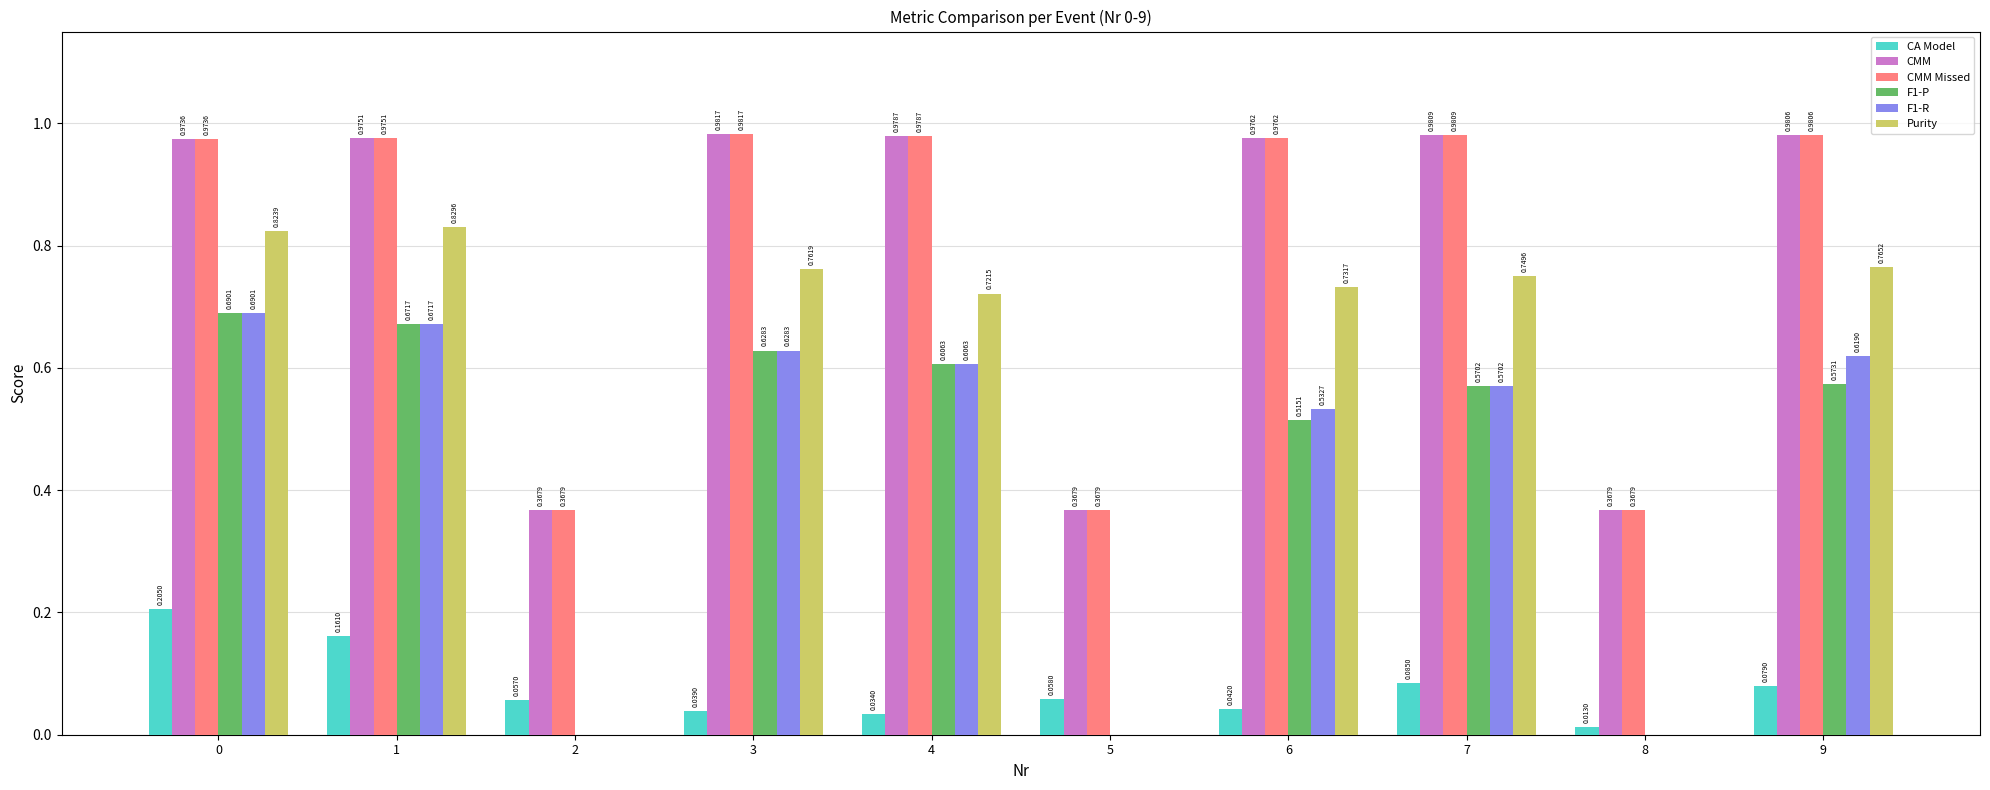

Which series changed the most between 6 and 7?

F1-P